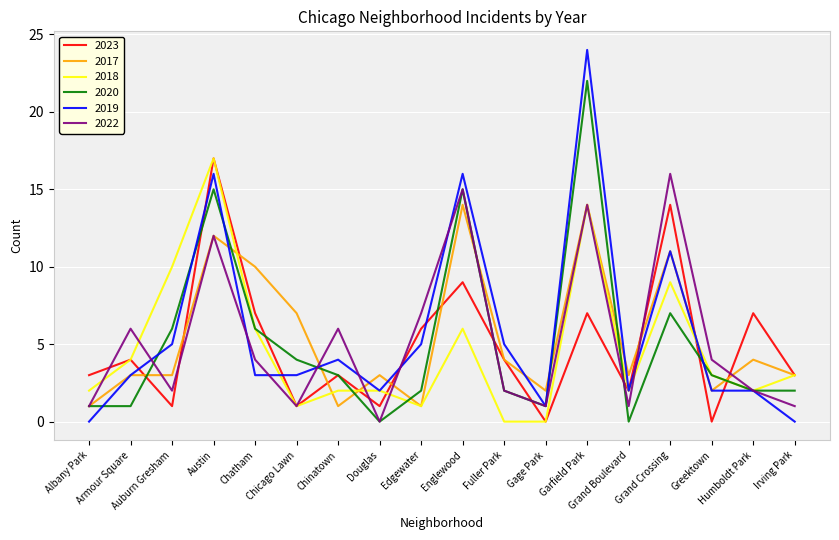

Which series has the largest total across all categories?

2019